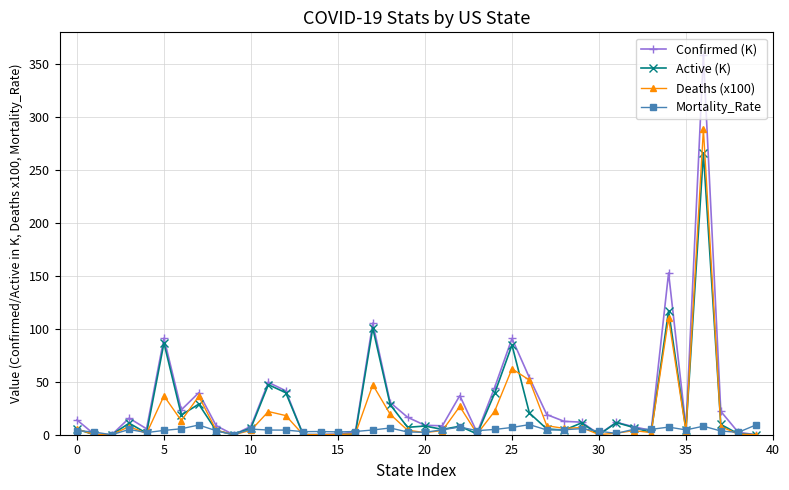

What is the maximum value shown in the chart?

358.2